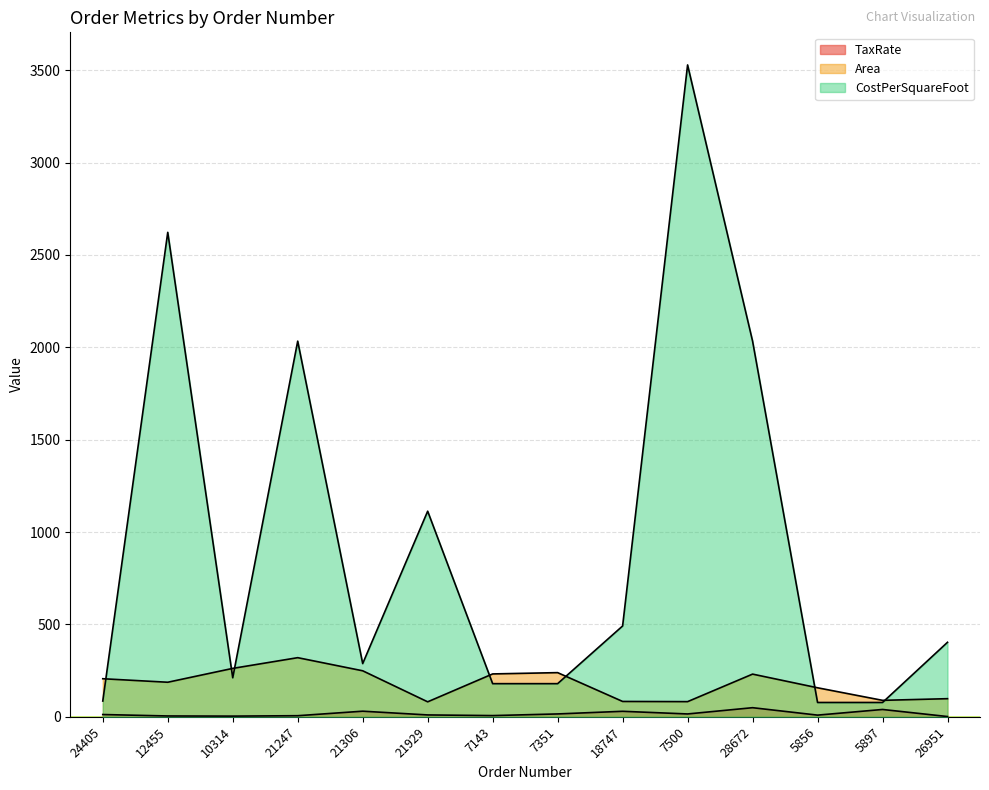

Which has a higher value, 10314 or 5856?

5856